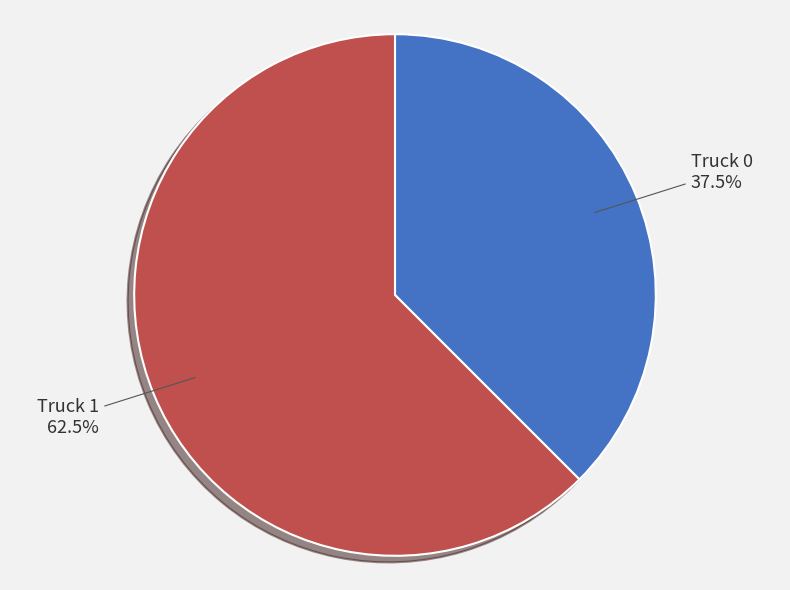

Count the number of slices in the pie.

2